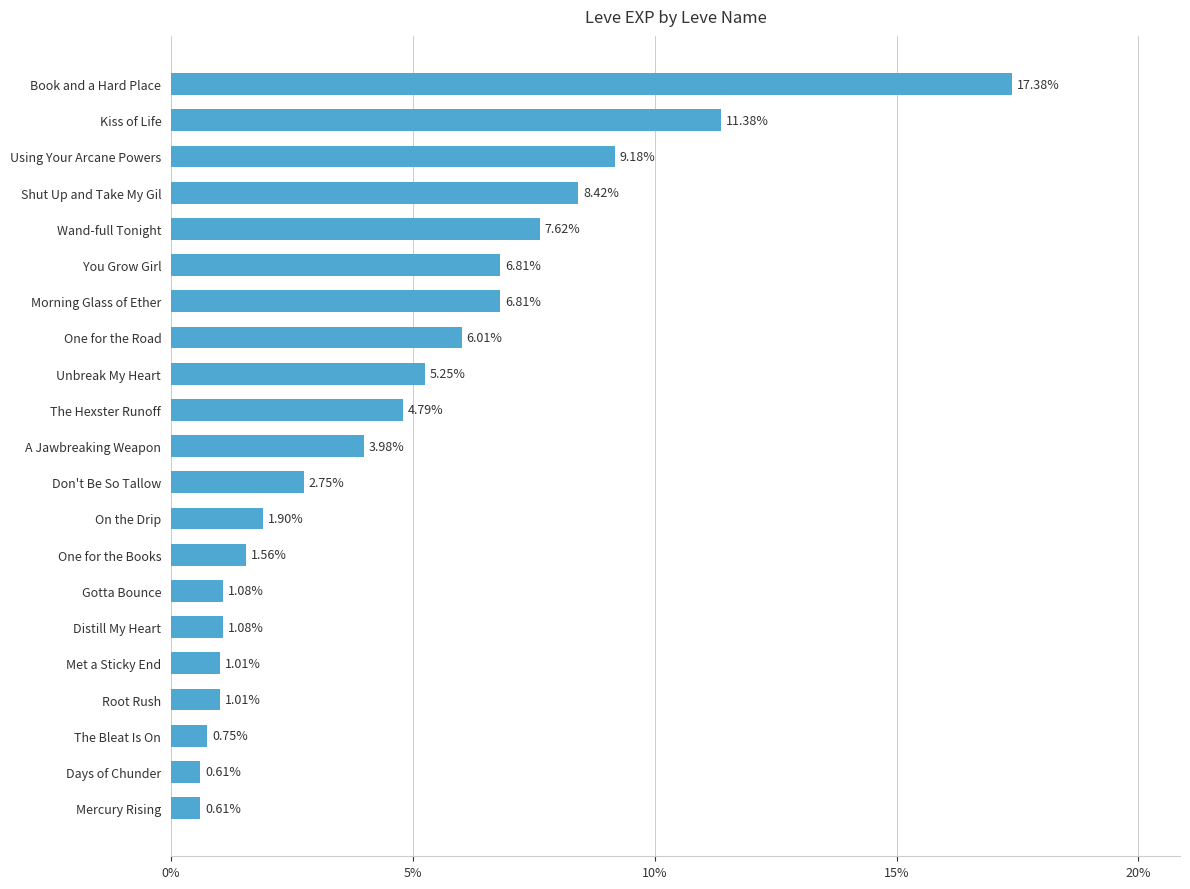

Does the chart contain any negative values?

No